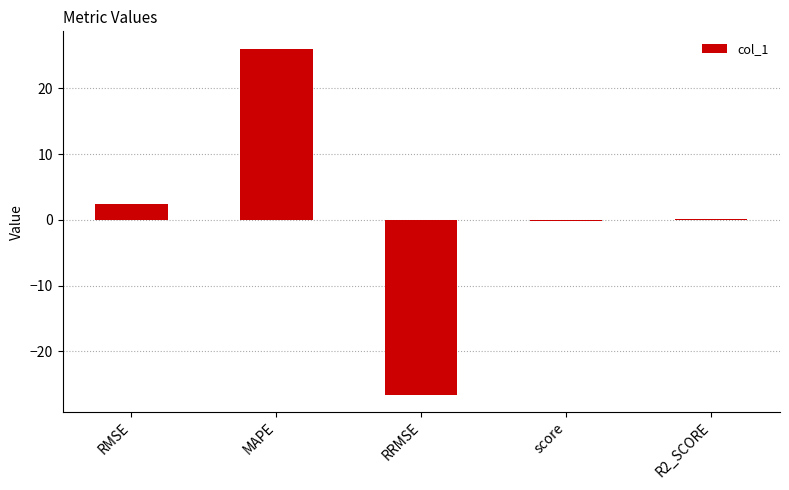

What is the difference between the values at RMSE and R2_SCORE?

2.4